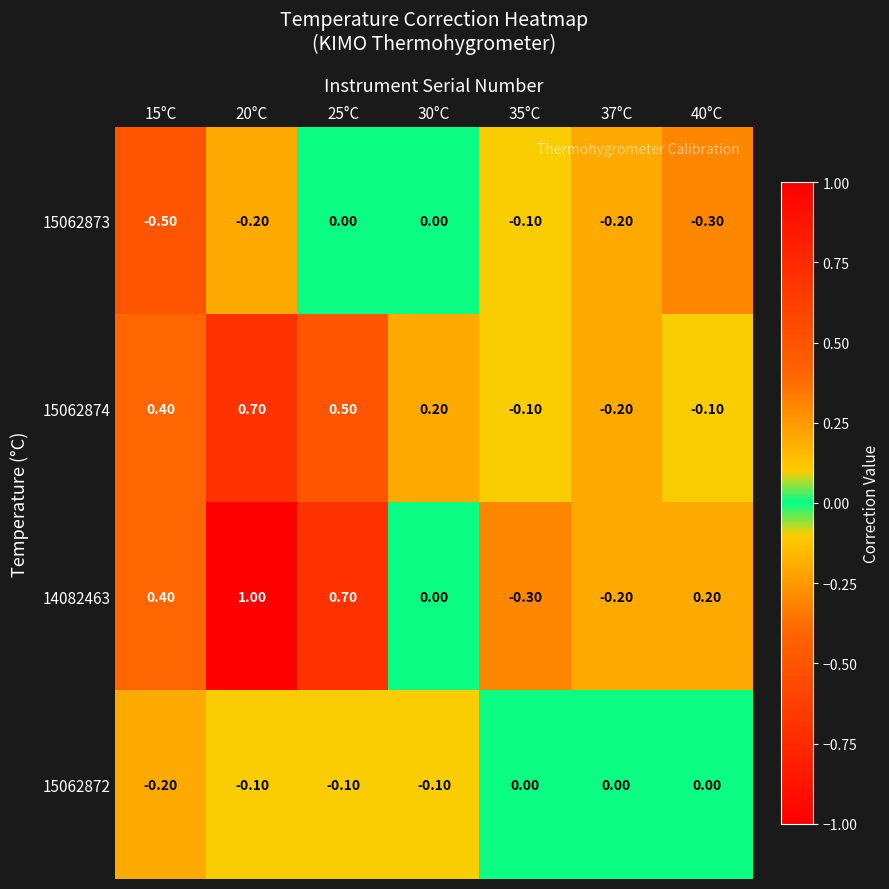

Count the number of categories in the chart.

7